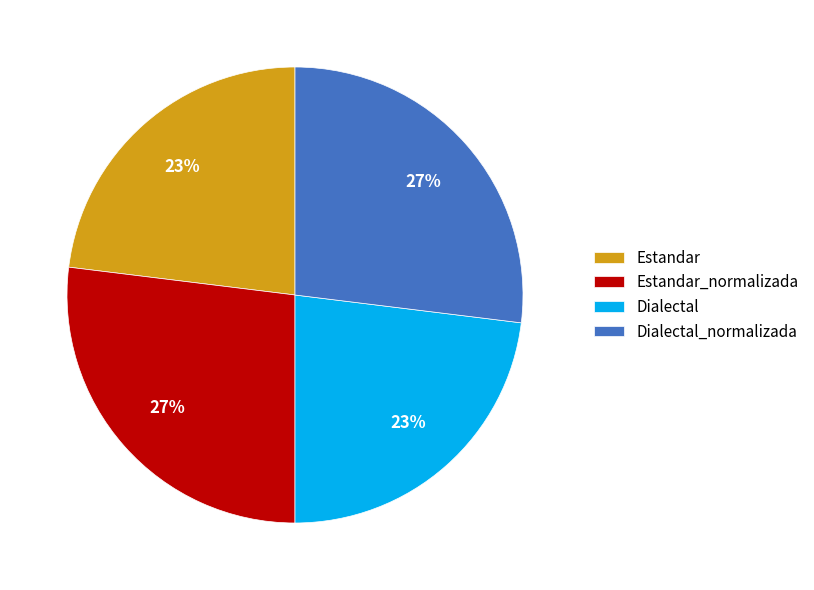

Does Estandar_normalizada account for over 50% of the chart?

No